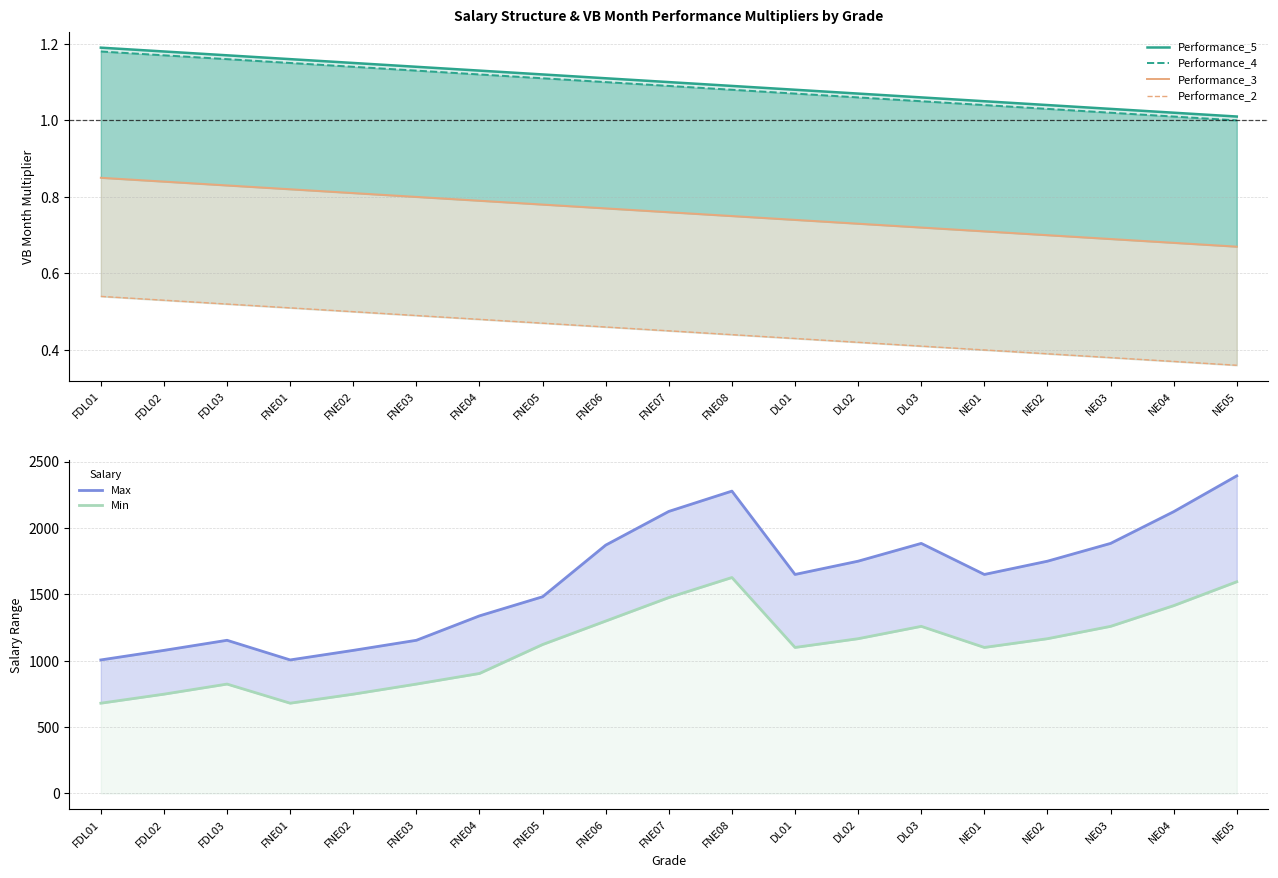

How many lines are shown in the chart?

6